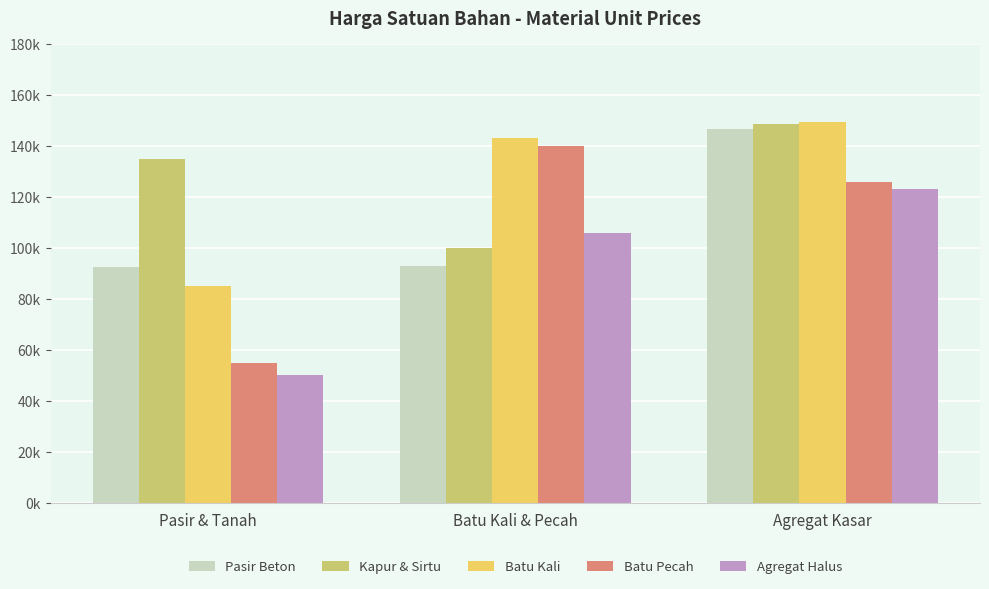

At how many categories does at least one series exceed 59133?

3